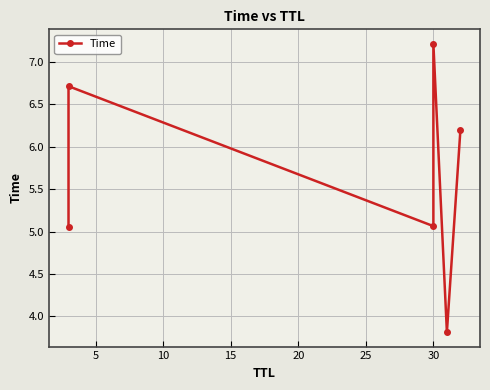

Count the number of categories in the chart.

6